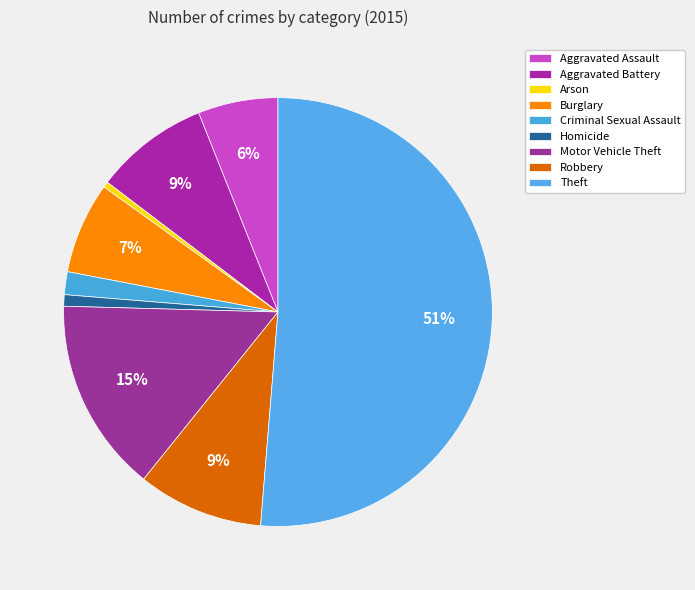

To the nearest percent, what is the combined percentage of Robbery and Theft?

61%